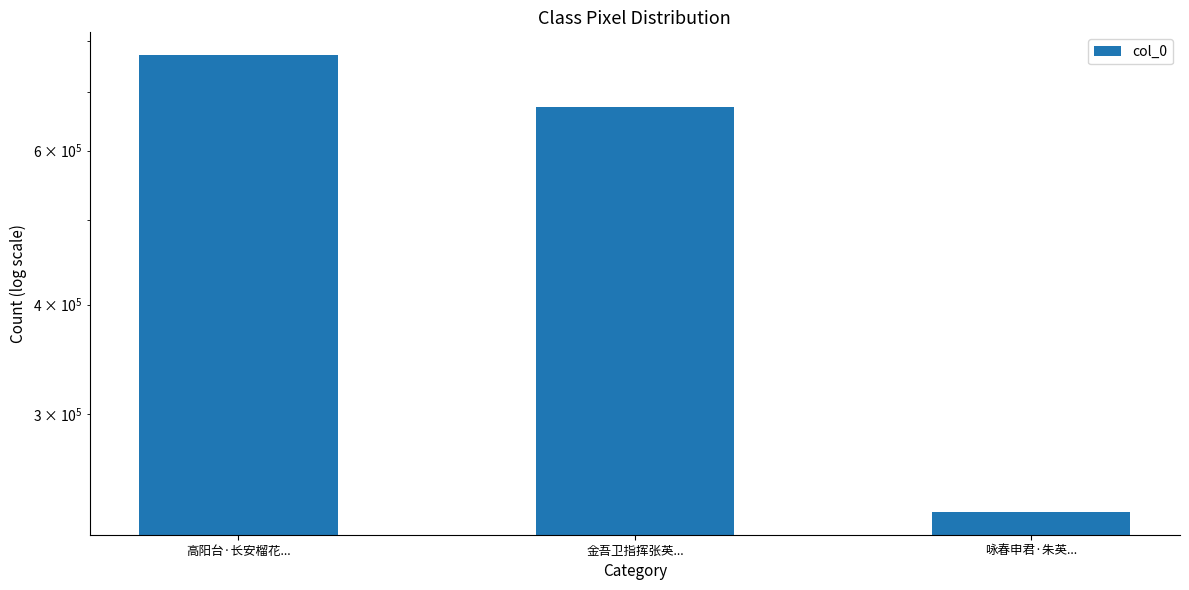

Are the bars horizontal?

No